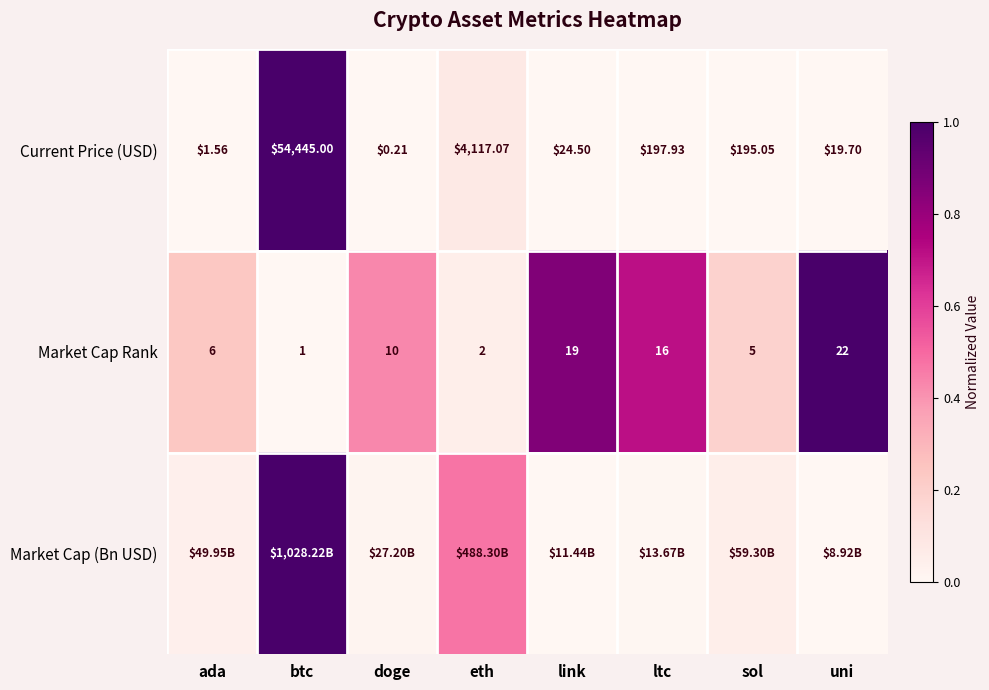

Is the value of Market Cap Rank at doge greater than the value of Current Price (USD) at uni?

No